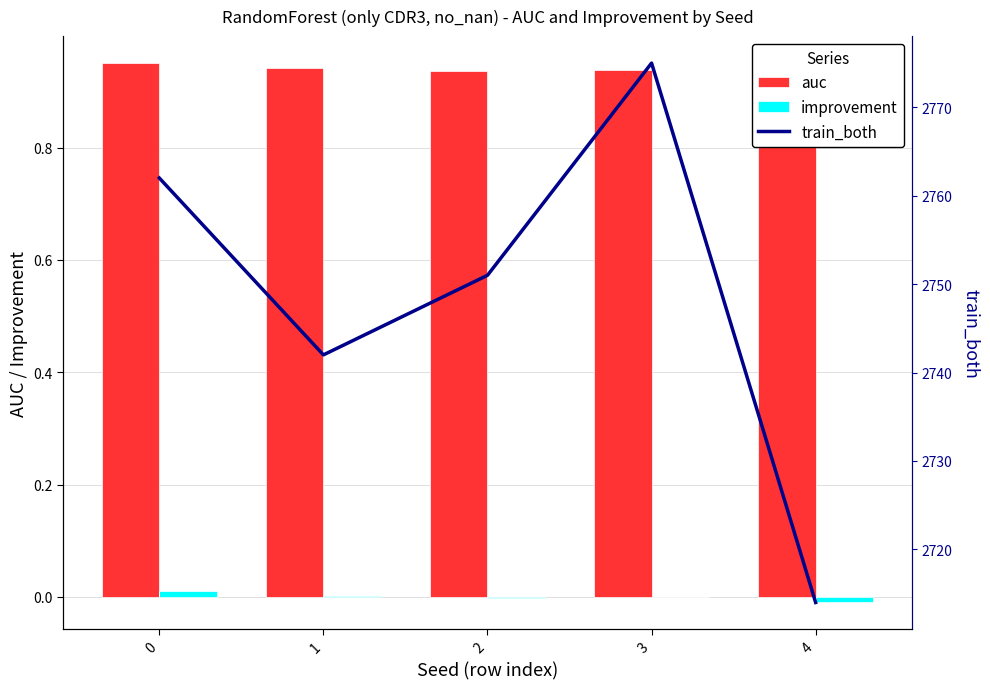

What is the minimum value for auc?

0.9